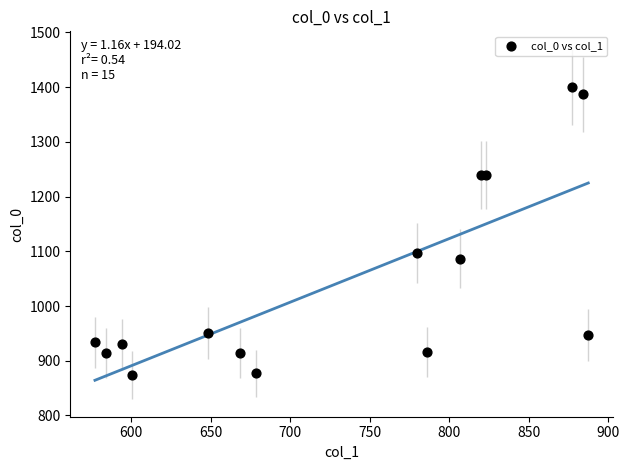

What Y value in the scatter plot is closest to 1136?

1096.7